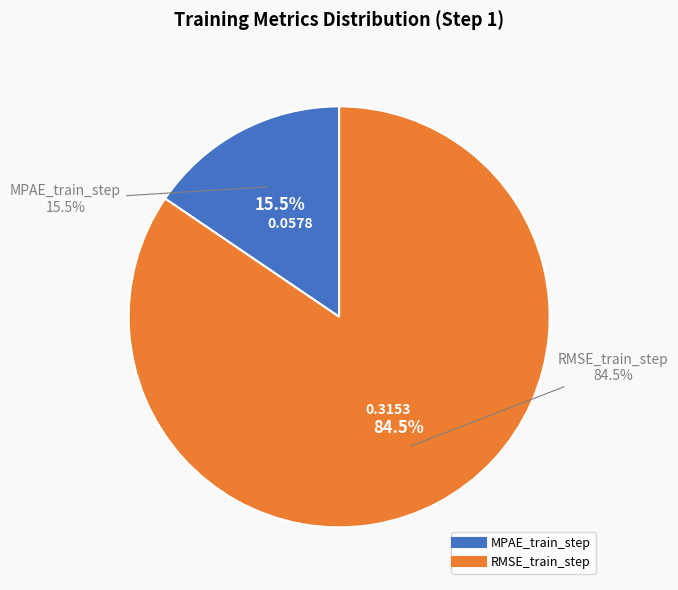

What is the change in value from MPAE_train_step to RMSE_train_step?

+0.3